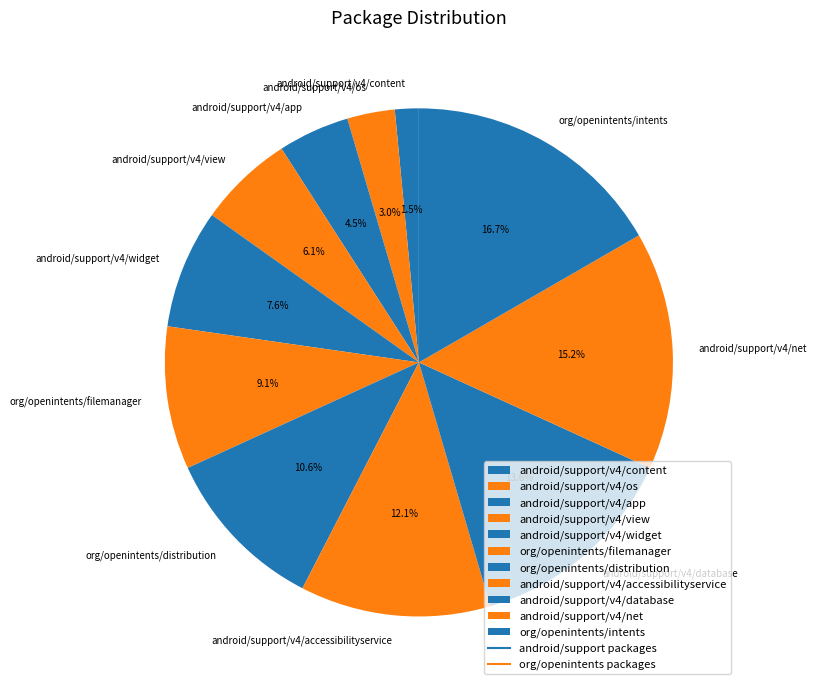

Which category has the smallest portion of the pie?

android/support/v4/content